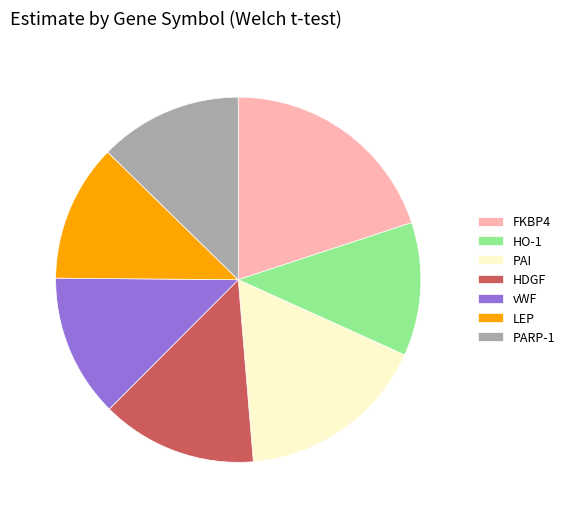

Is the sum of FKBP4 and vWF greater than half?

No